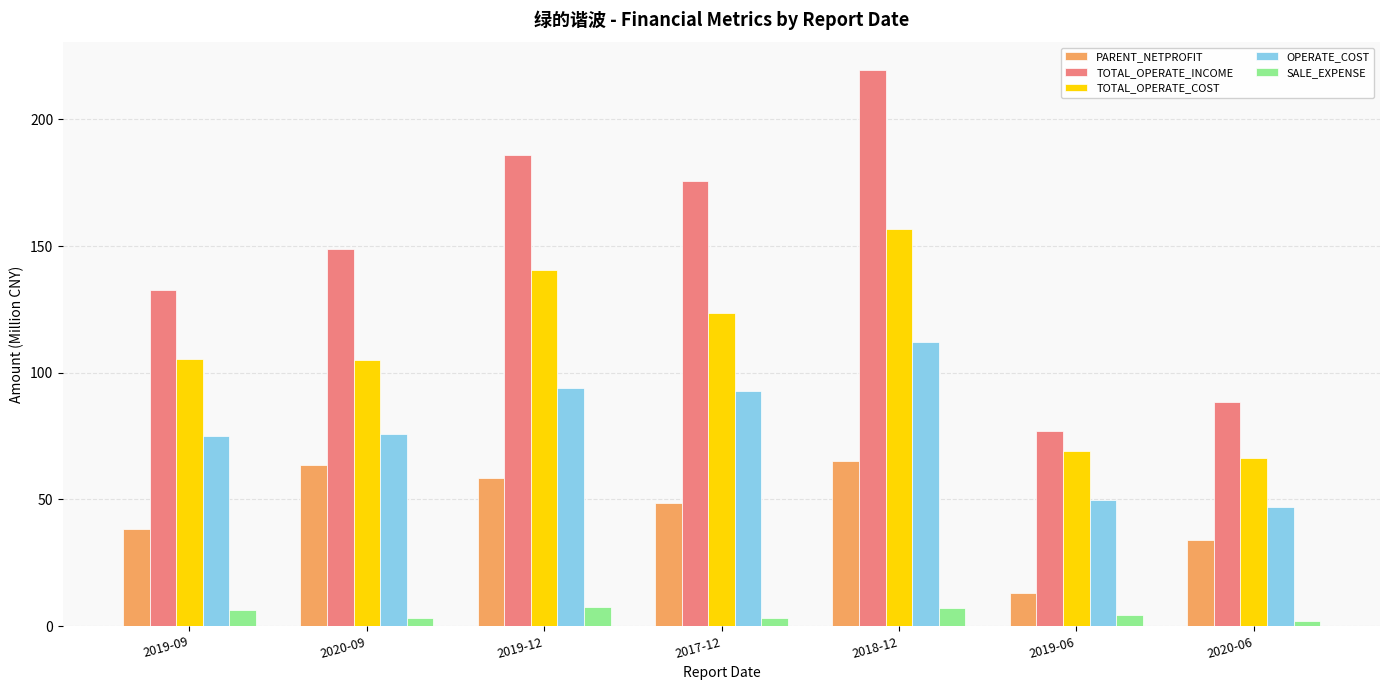

Count the number of data series in this chart.

5